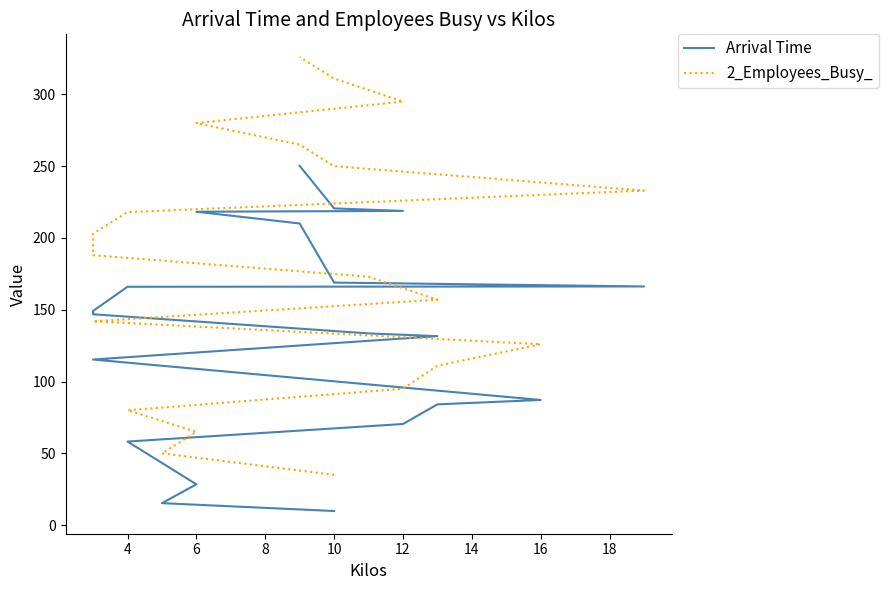

What is the minimum value shown in the chart?

9.8